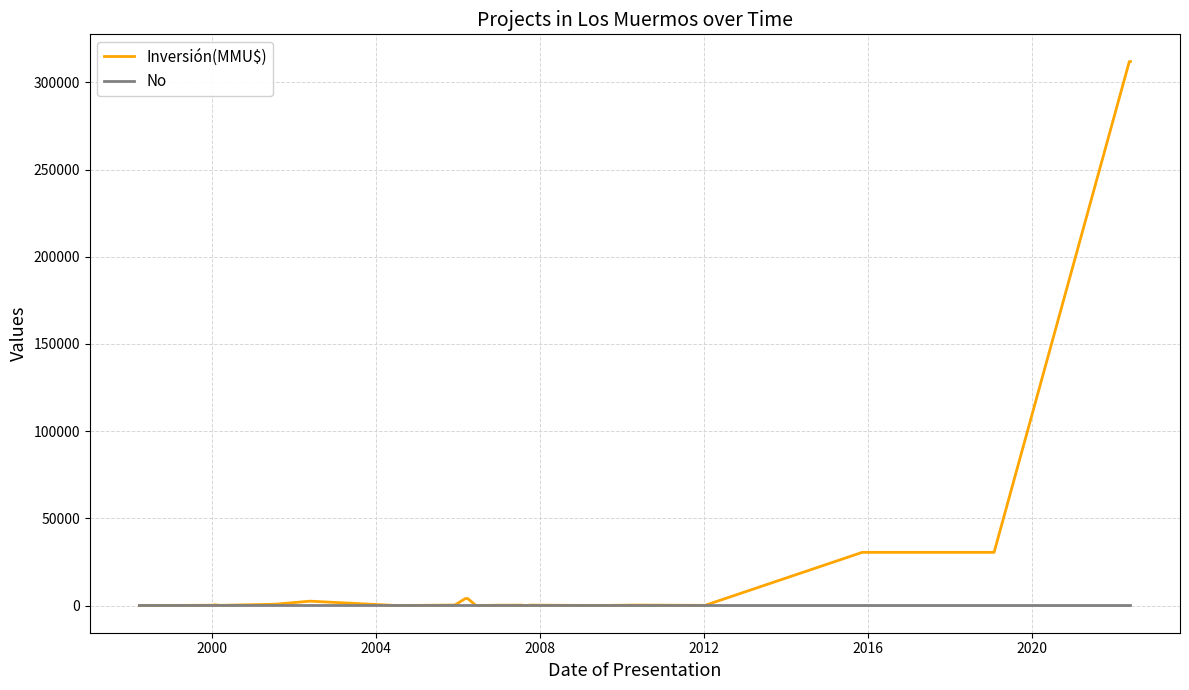

Which series has the largest total across all categories?

Inversión(MMU$)